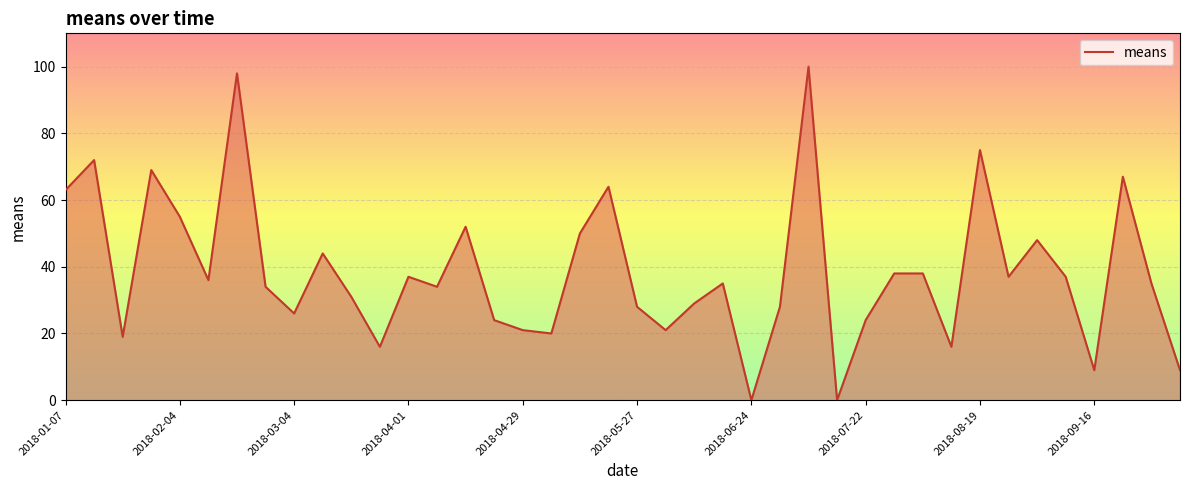

What is the maximum value shown in the chart?

100